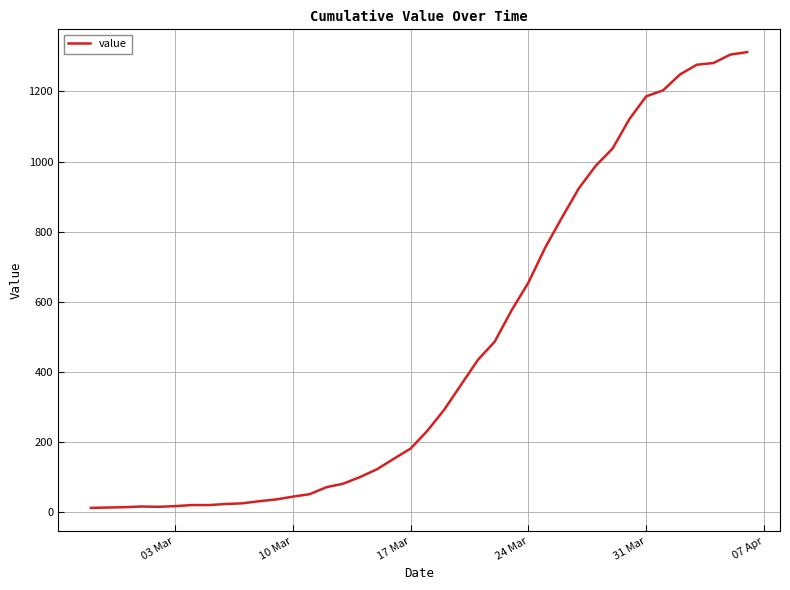

What is the maximum value shown in the chart?

1312